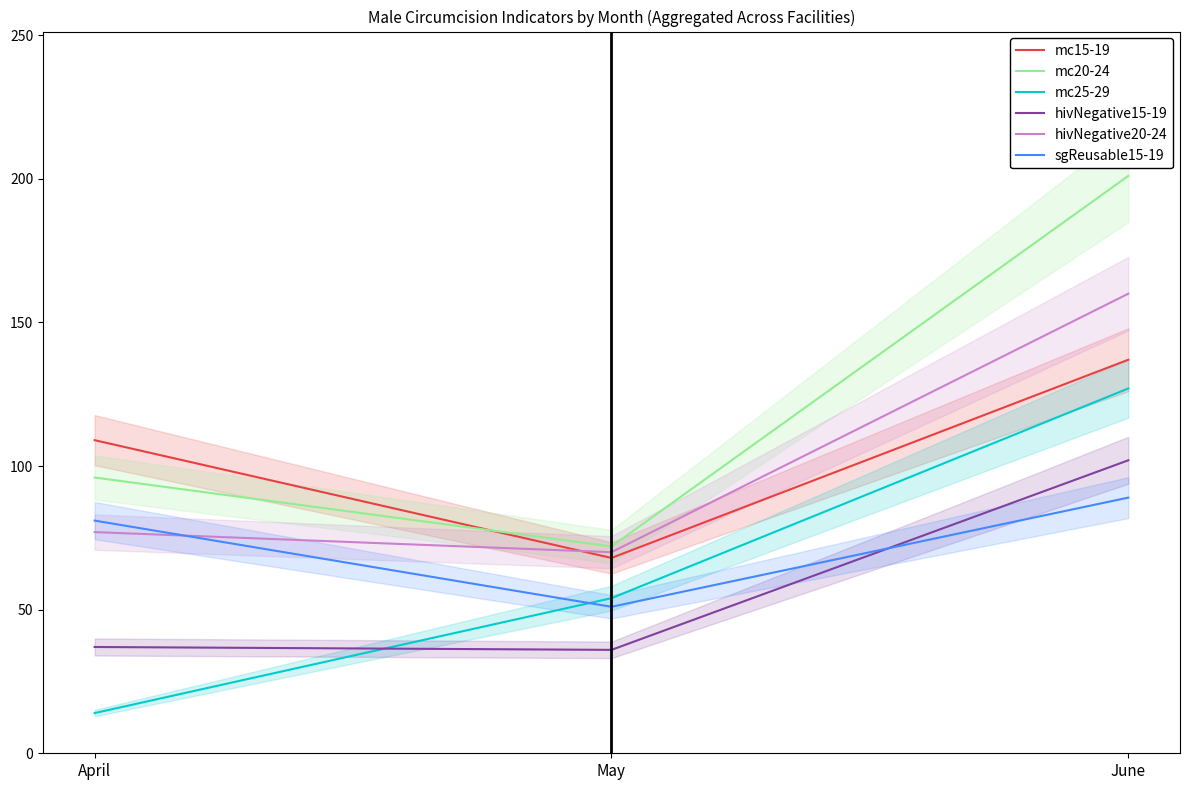

At which category does the chart reach its minimum across all series?

April